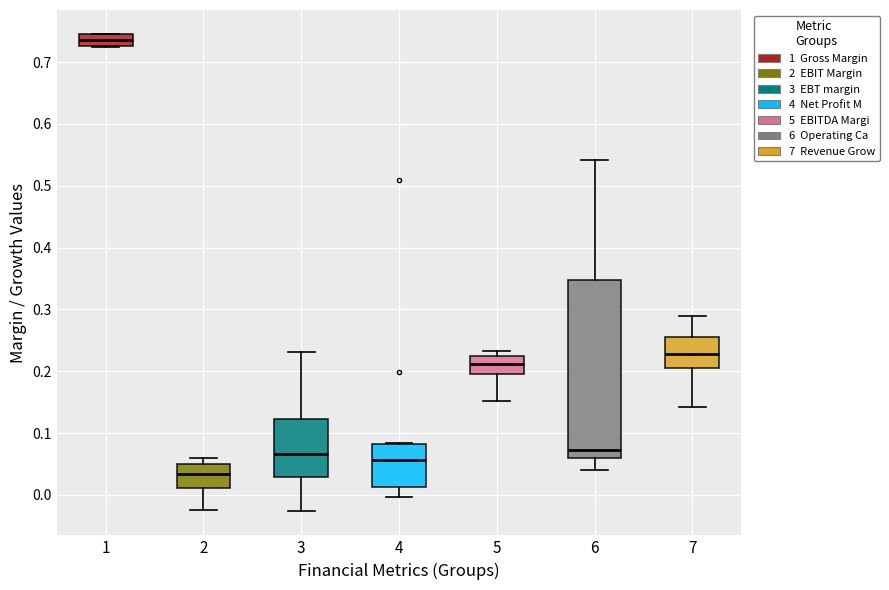

Where does the lower whisker of the box at x = 7 end on the y-axis? The values are not printed on the chart, so give them approximately, as read against the axis.

0.14